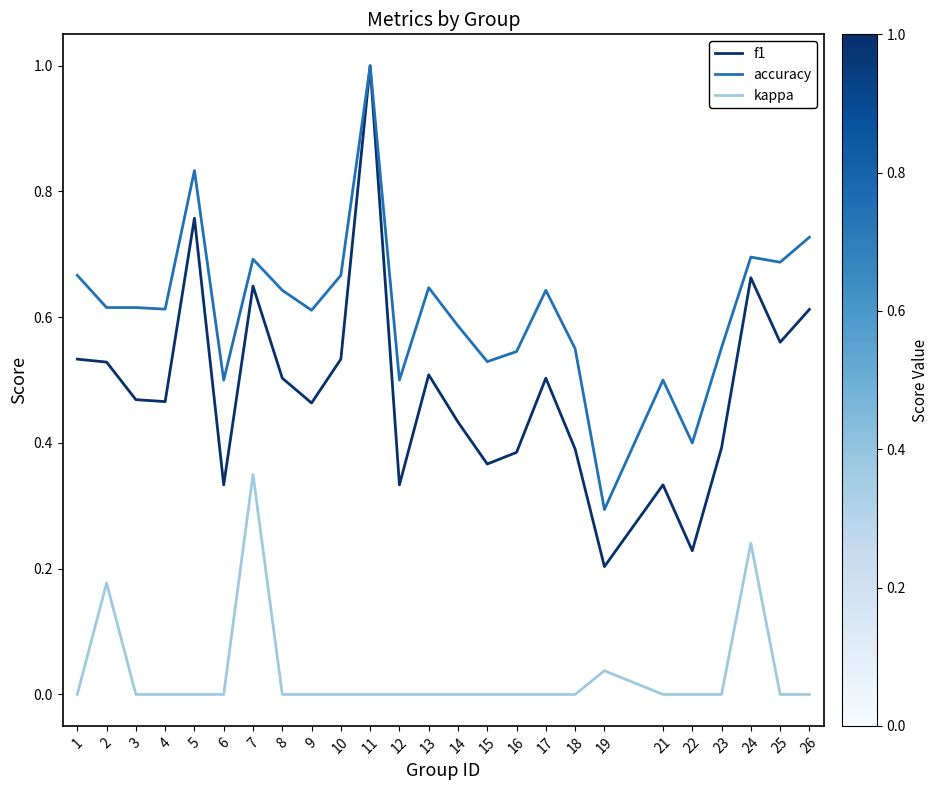

How many distinct data groups are displayed?

3